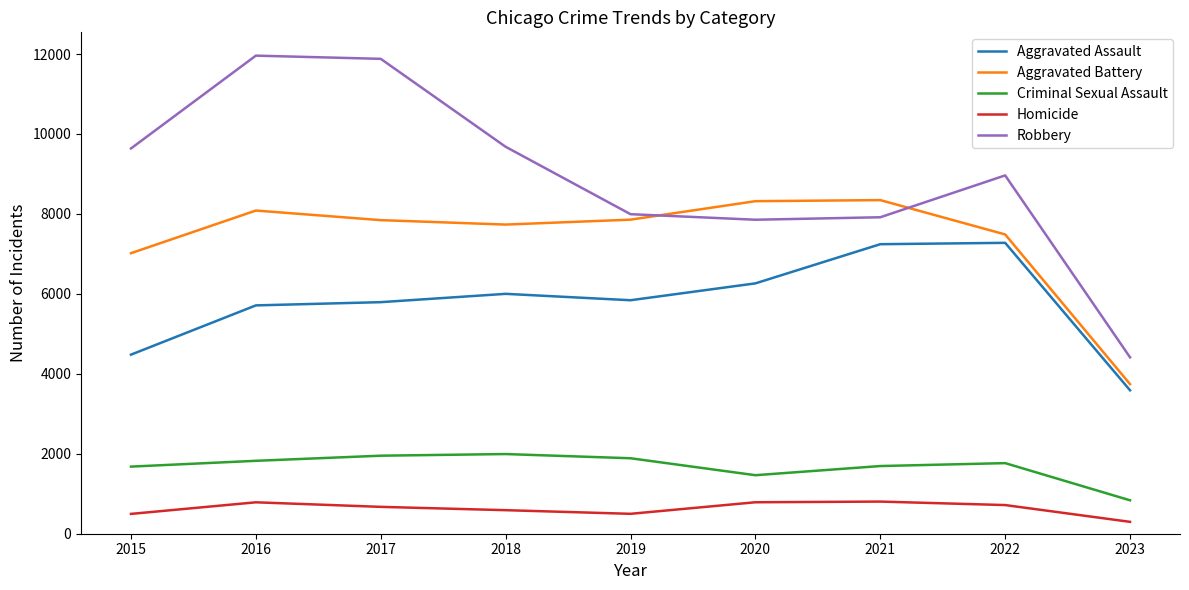

What is the difference between the maximum and minimum values in the Homicide series?

507